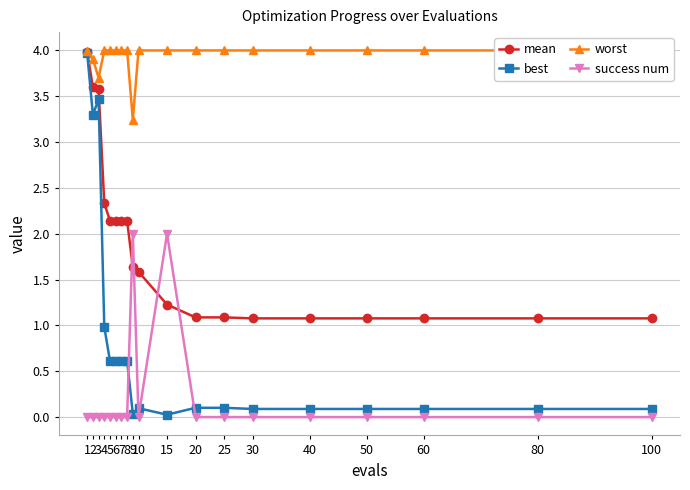

How many intersections are there between mean and success num?

4